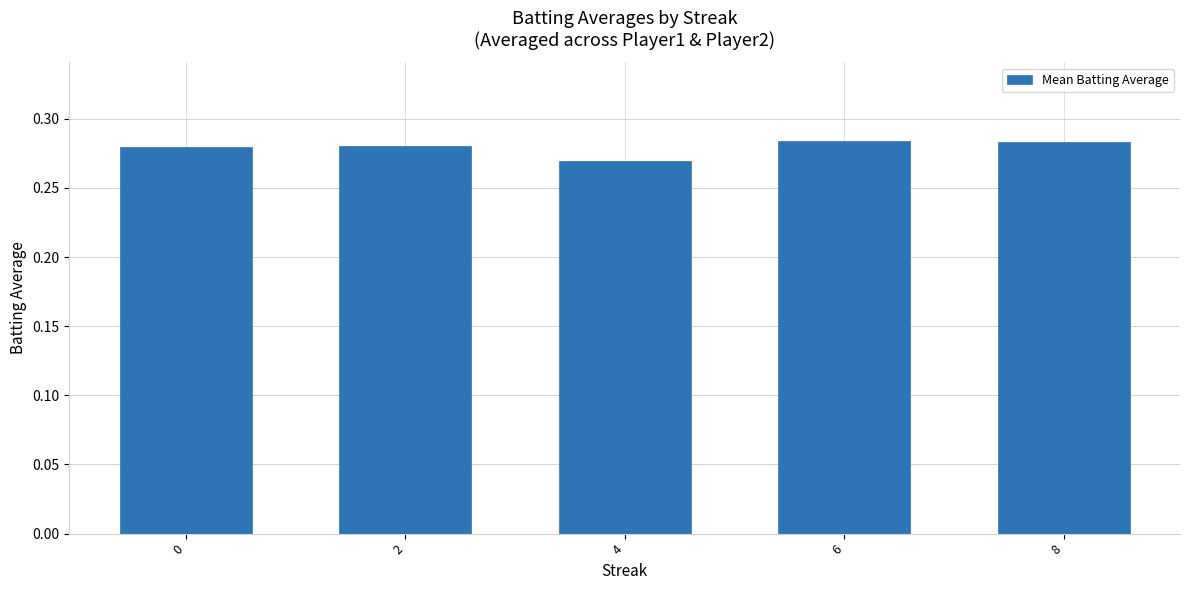

Are the bars grouped side by side (vs. stacked)?

No